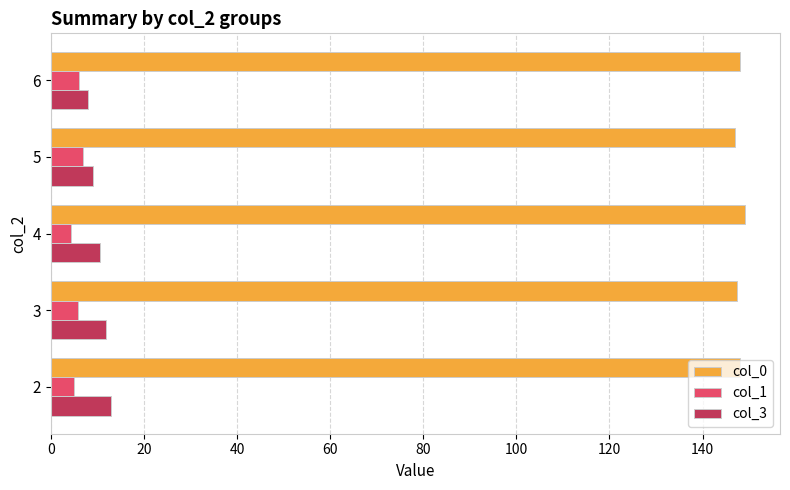

At how many categories does at least one series exceed 125?

5